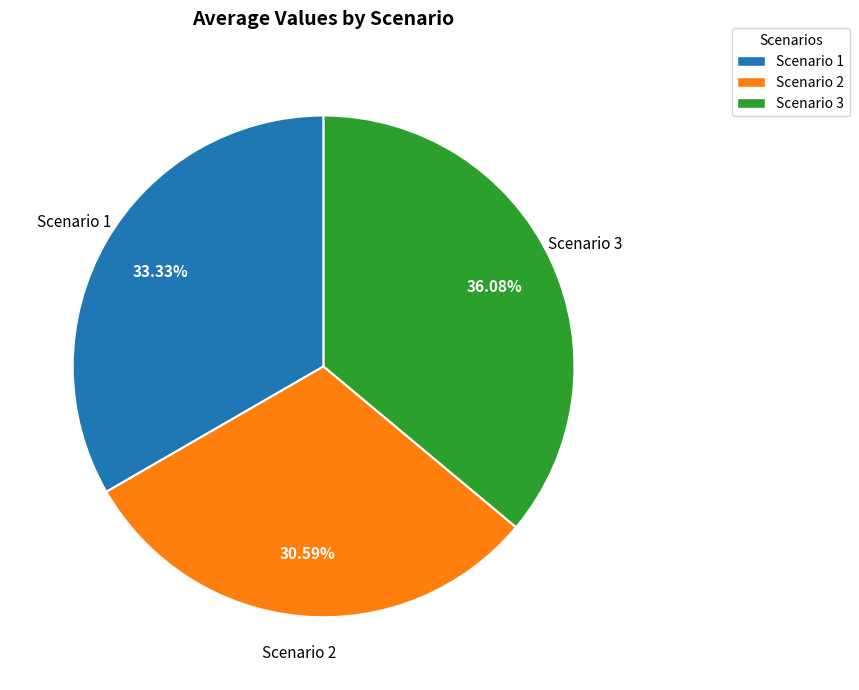

Between Scenario 3 and Scenario 2, which is larger?

Scenario 3